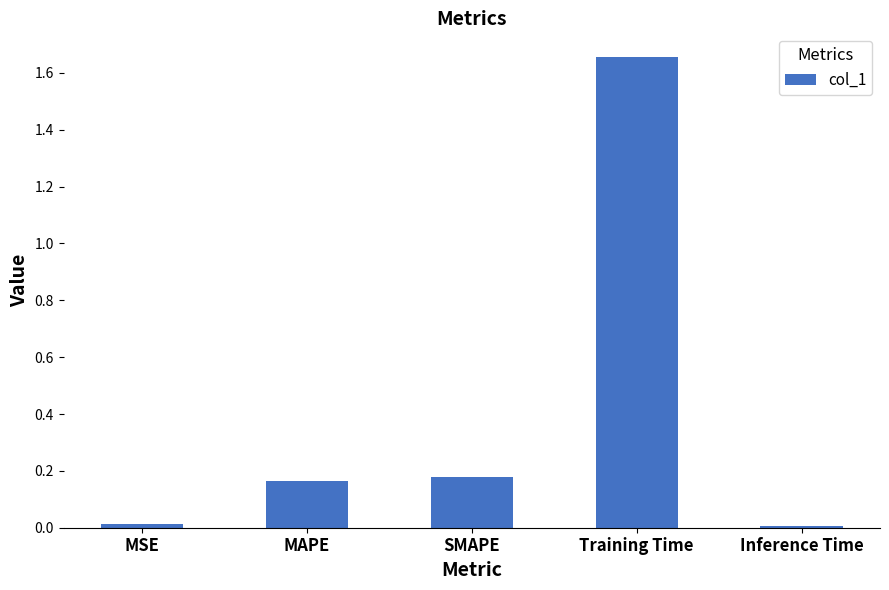

How many data points does each series have?

5